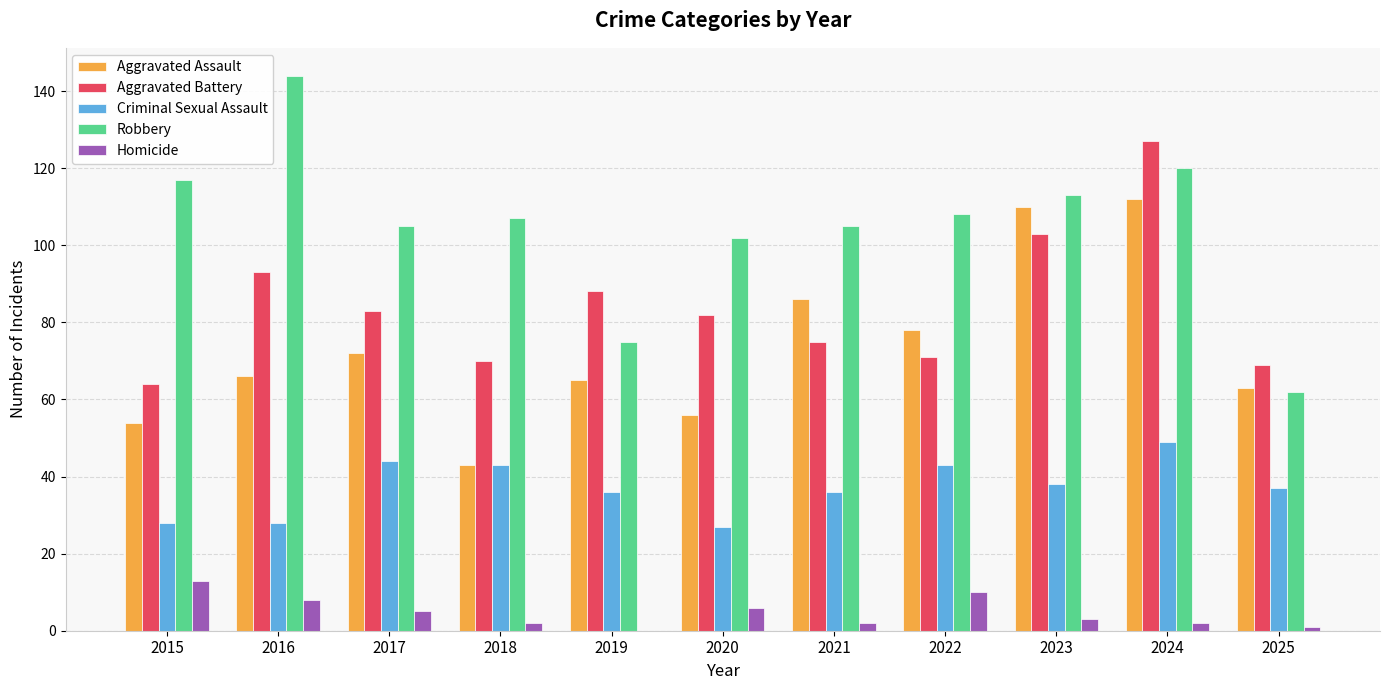

How many data points does each series have?

11